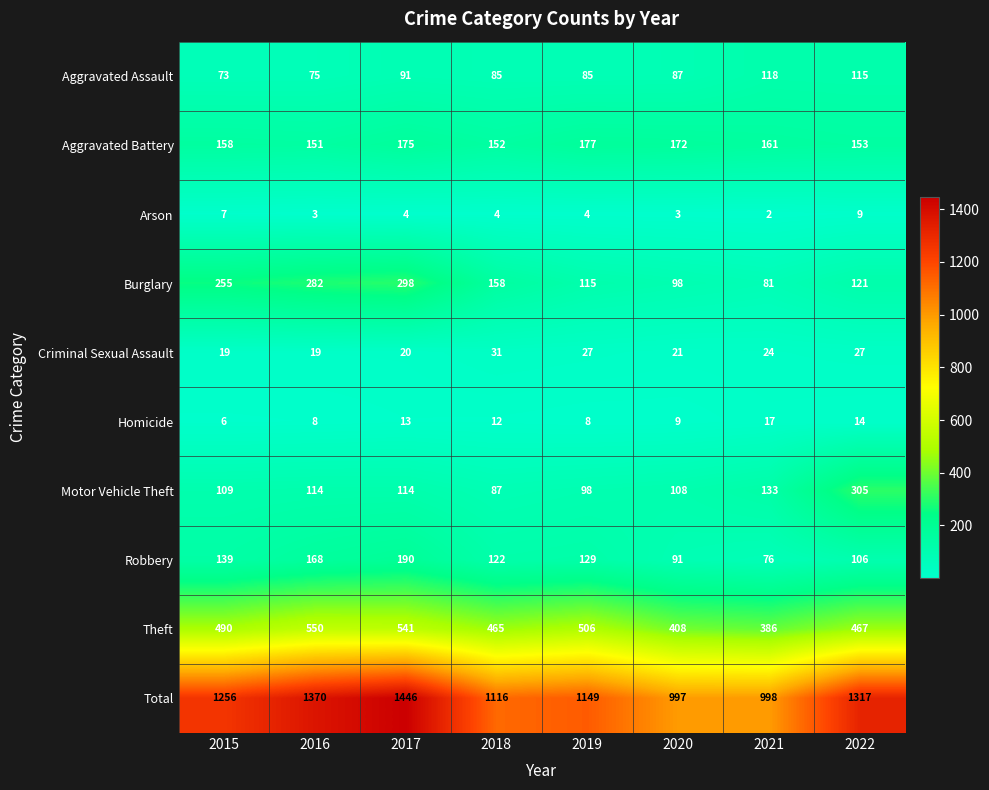

At which category does the chart reach its minimum across all series?

2021